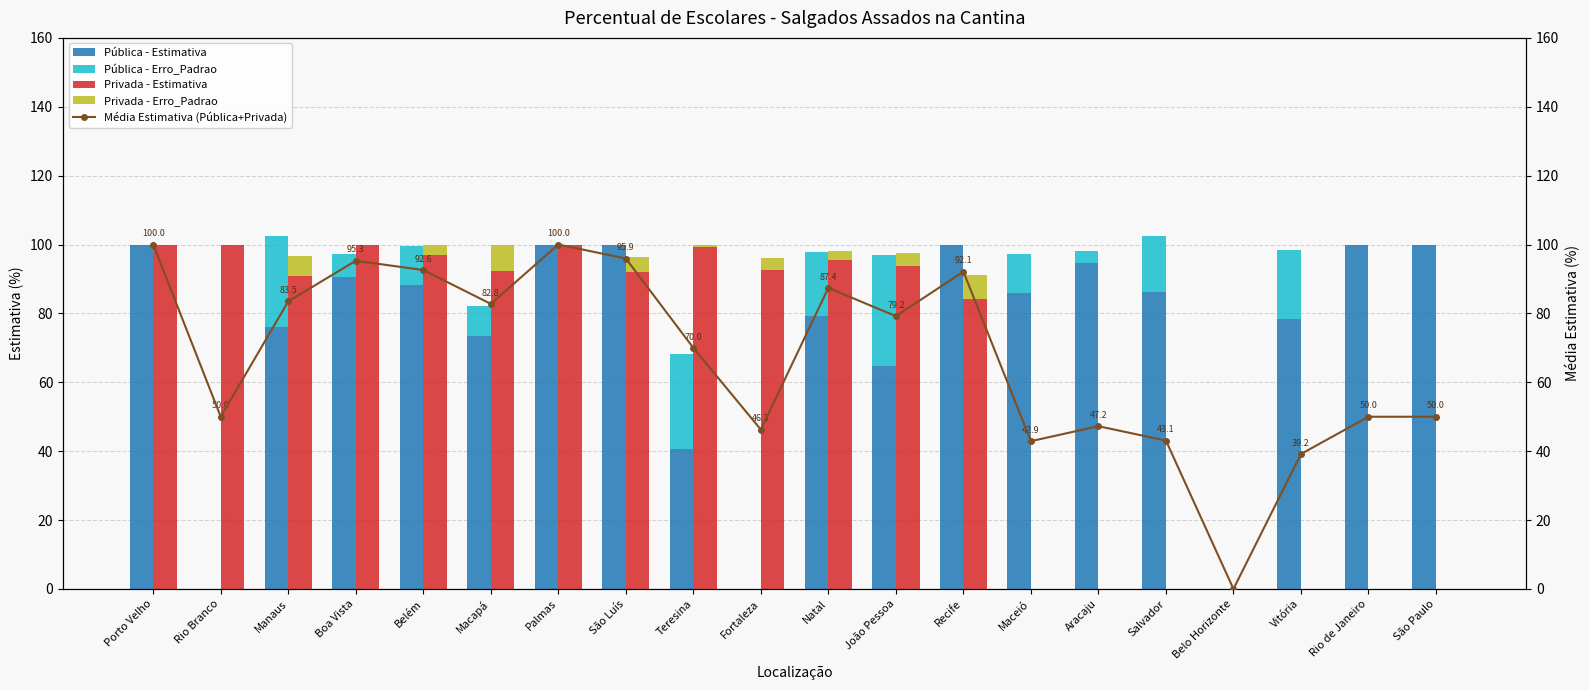

Is it true that Pública - Estimativa equals 100.0 at Rio de Janeiro?

True